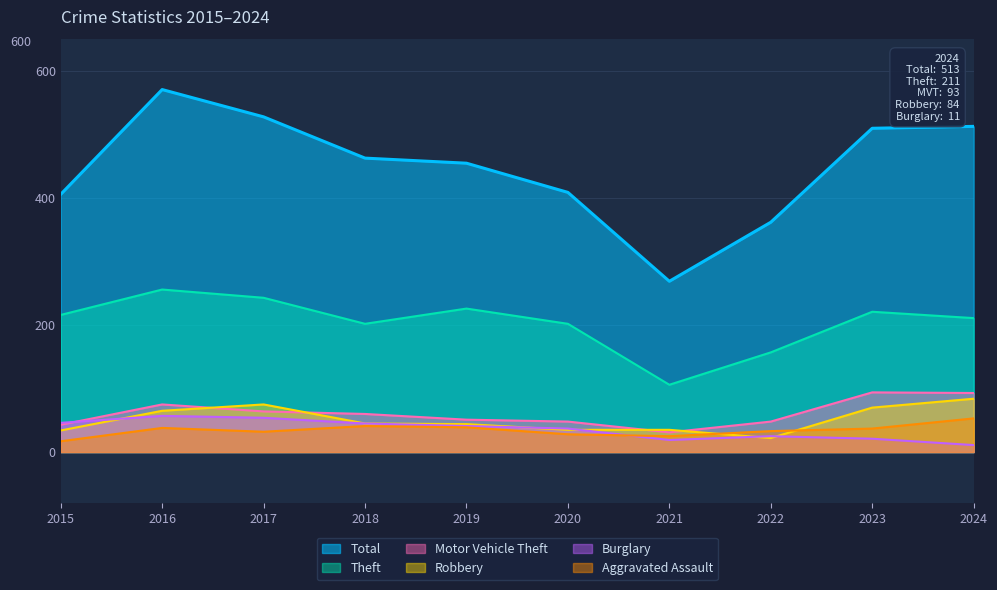

Is the value of Total at 2017 greater than the value of Aggravated Assault at 2017?

Yes